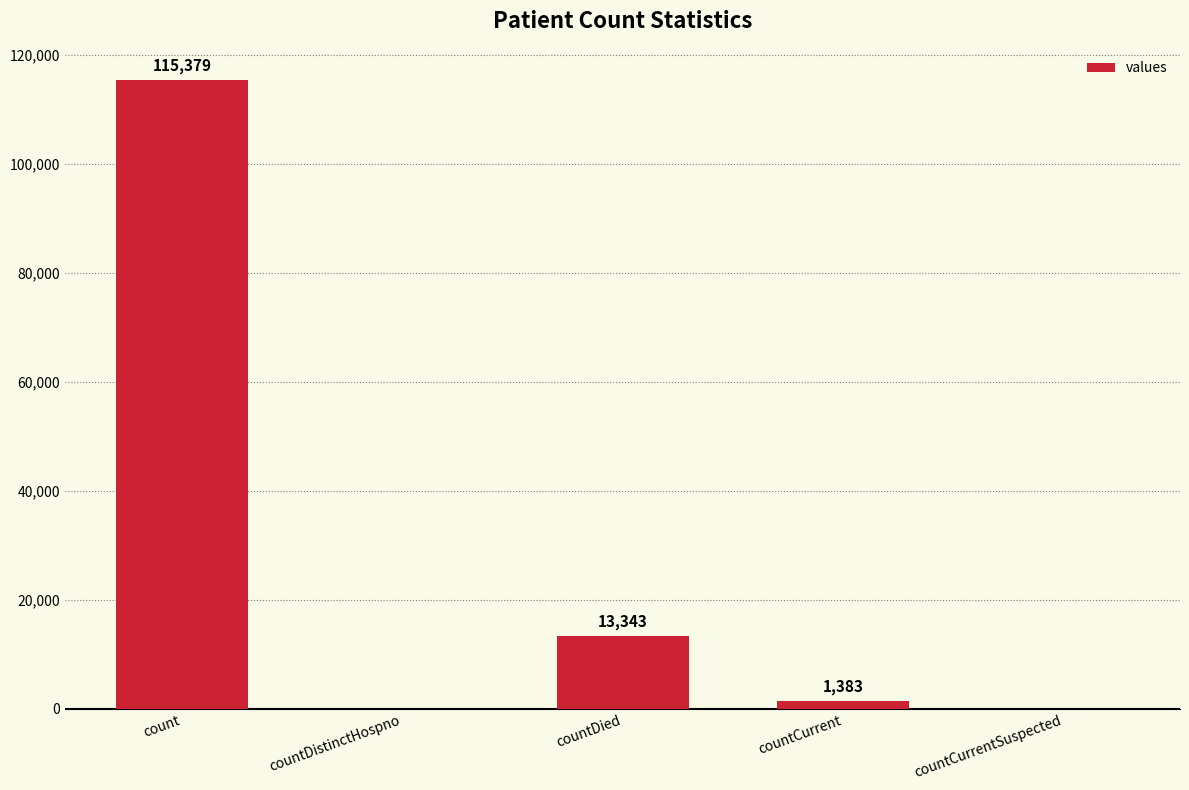

At which label is the value closest to 57689?

countDied